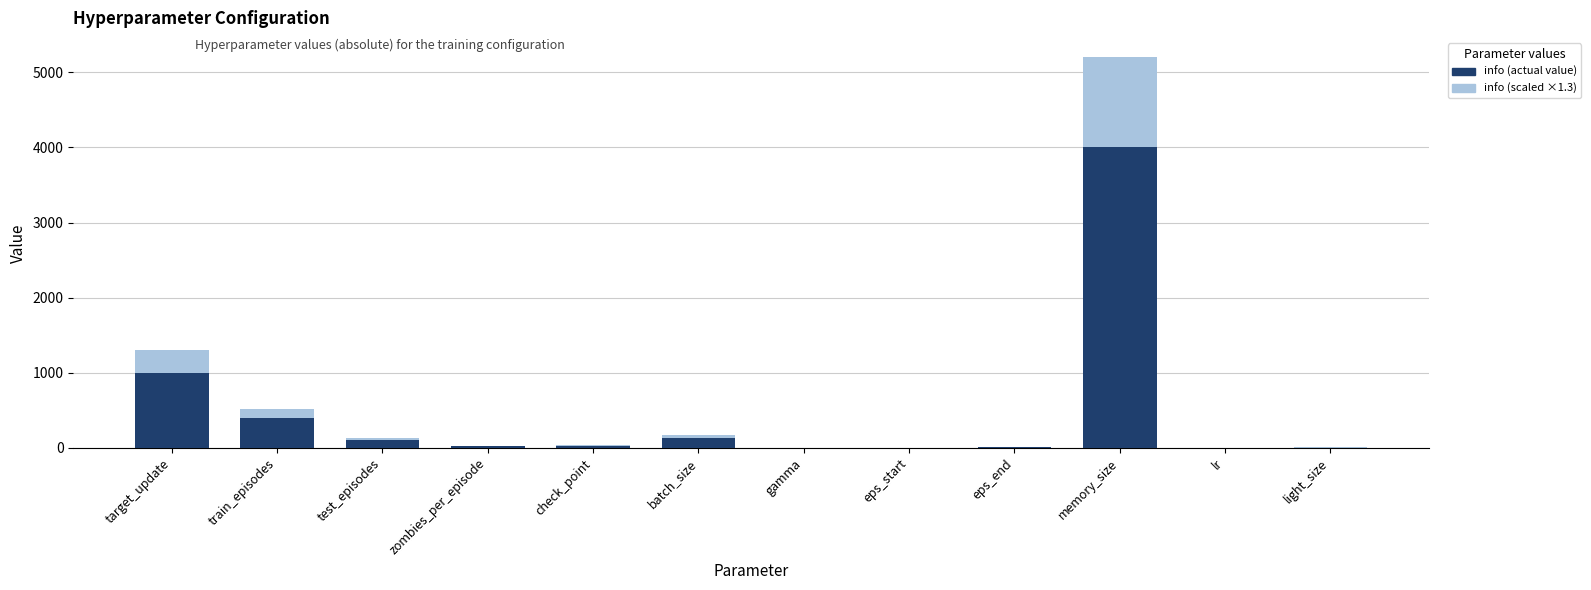

What is the difference between the second highest and minimum values in the info series?

1000.0